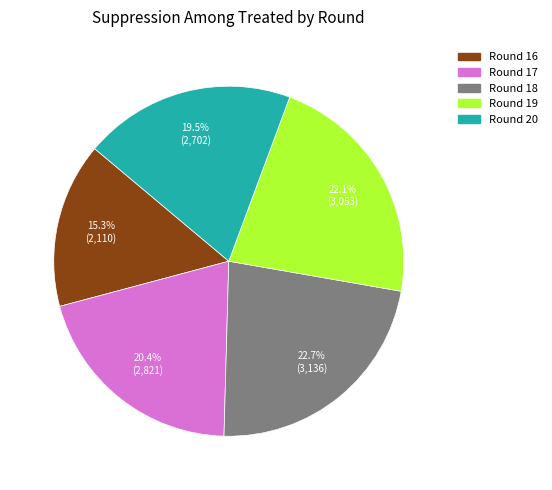

Rank the categories by value from lowest to highest.

Round 16, Round 20, Round 17, Round 19, Round 18